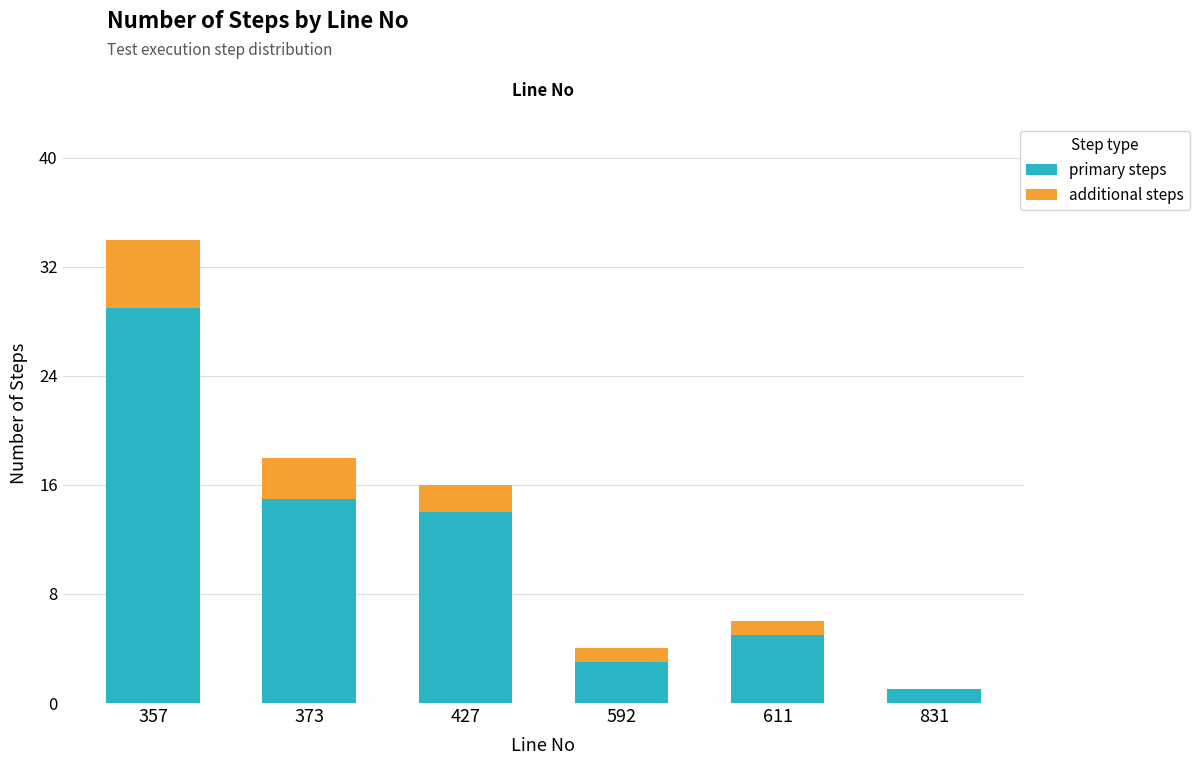

What is the total value across all series at 611?

6